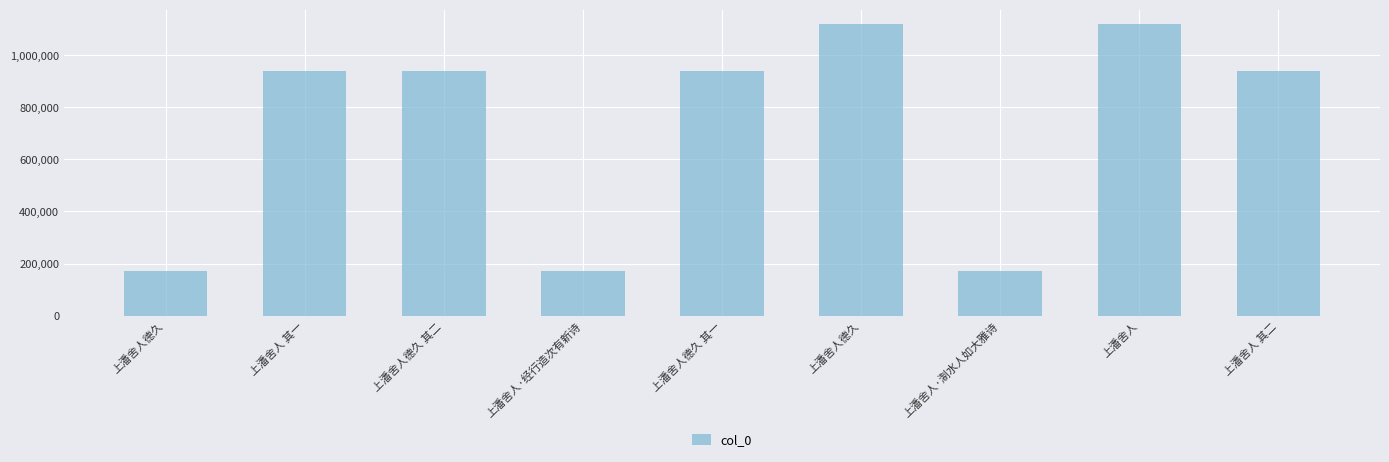

Are the bars horizontal?

No